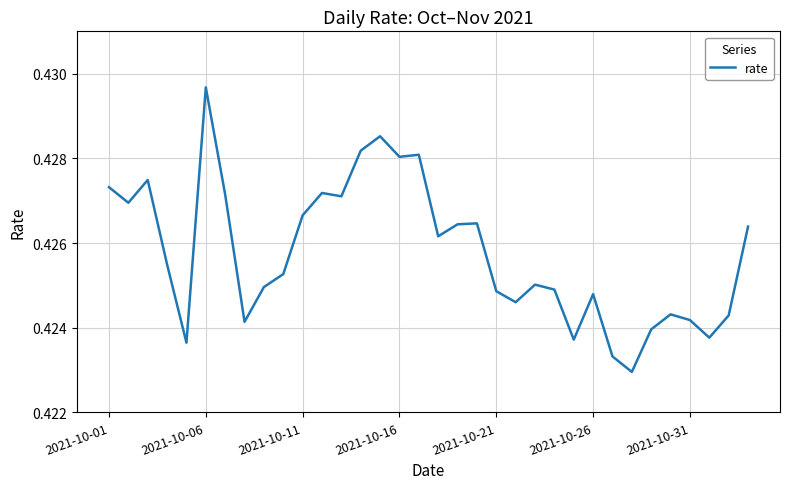

Which category has the highest value across all series?

2021-10-06